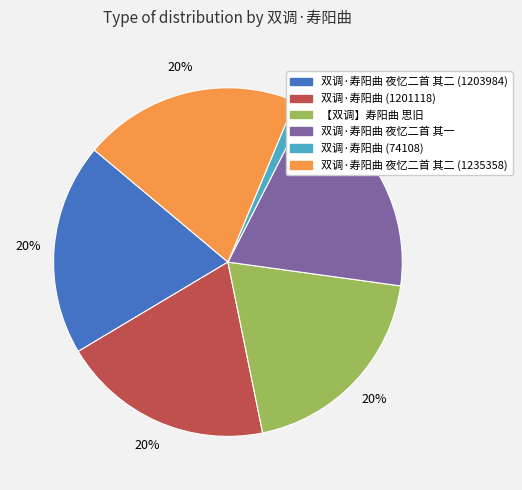

Is the sum of 双调·寿阳曲 夜忆二首 其一 and 【双调】寿阳曲 思旧 greater than half?

No